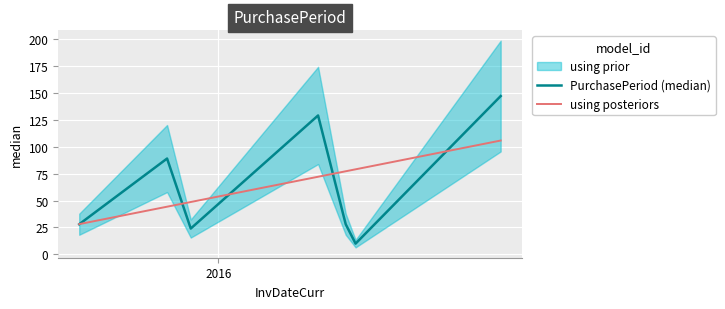

What is the lowest value of the using posteriors series?

28.1